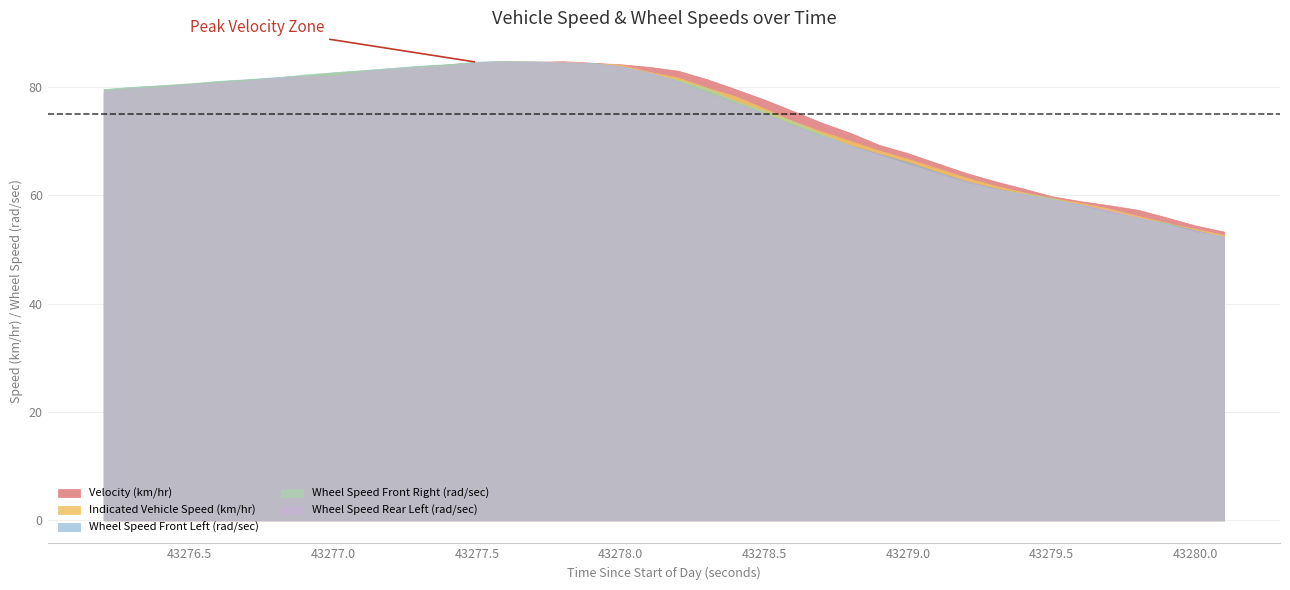

At which label does Indicated Vehicle Speed (km/hr) first exceed 79?

43276.2